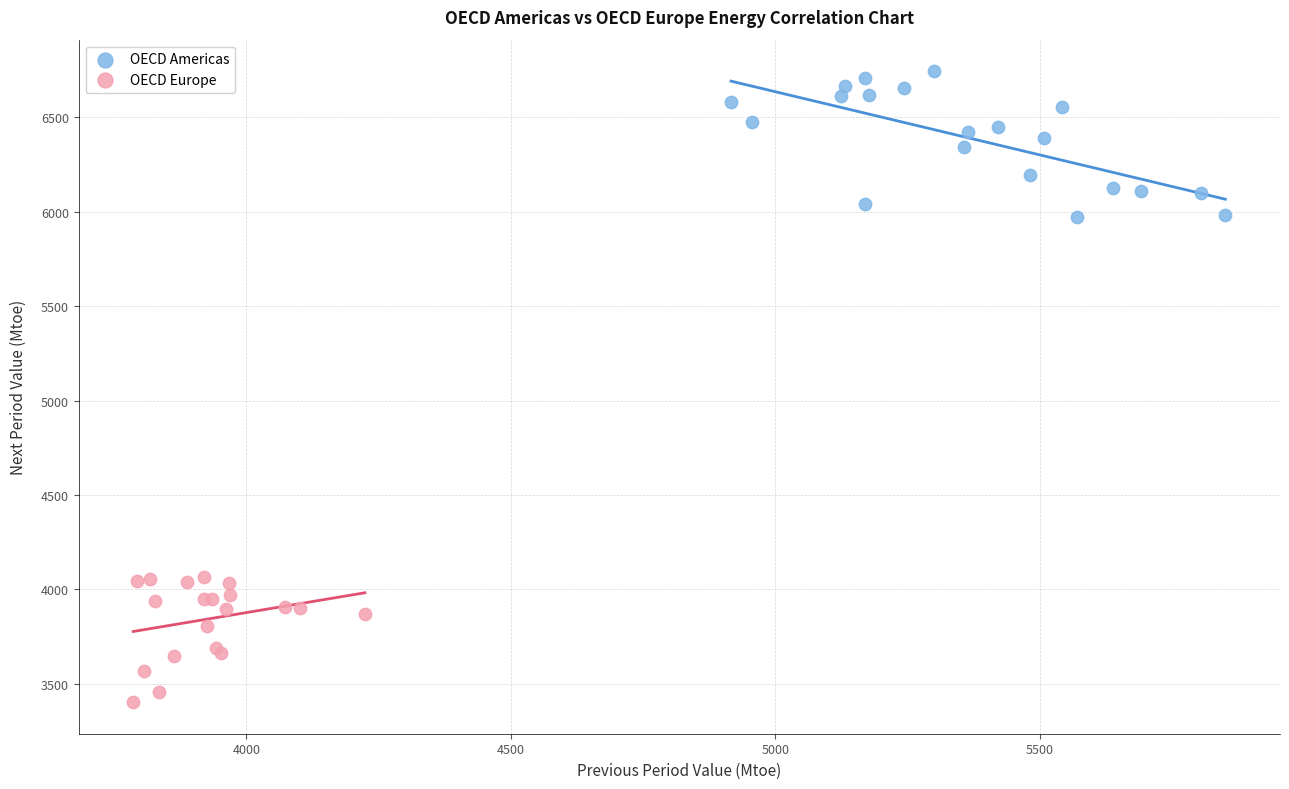

Which series reaches the minimum Y coordinate?

OECD Europe